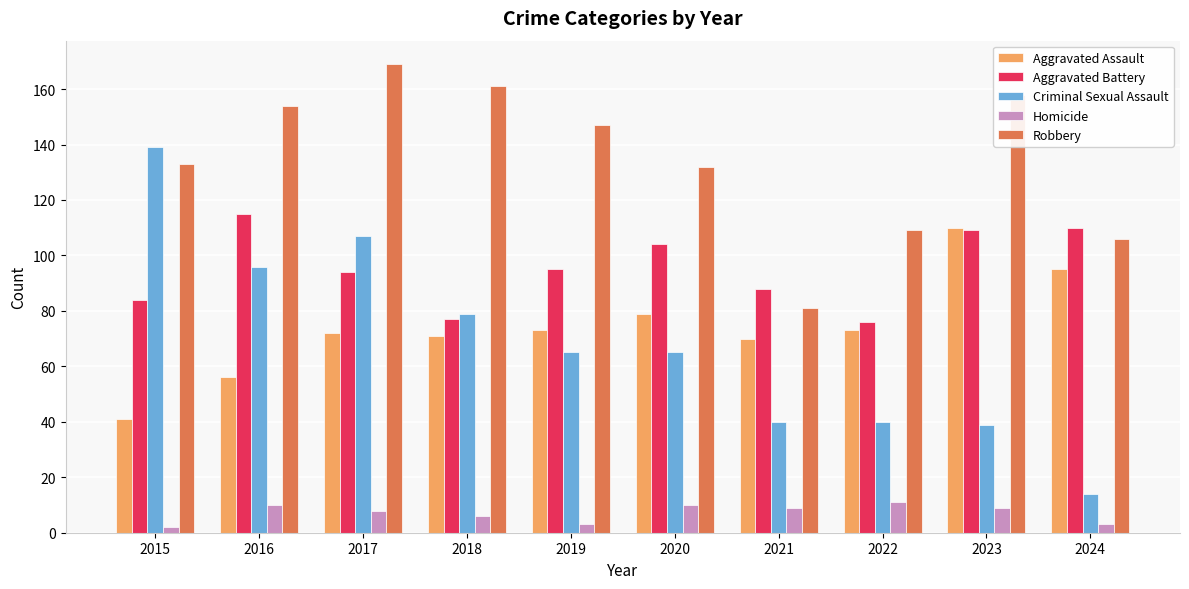

What is the spread (max minus min) of values at 2016?

144